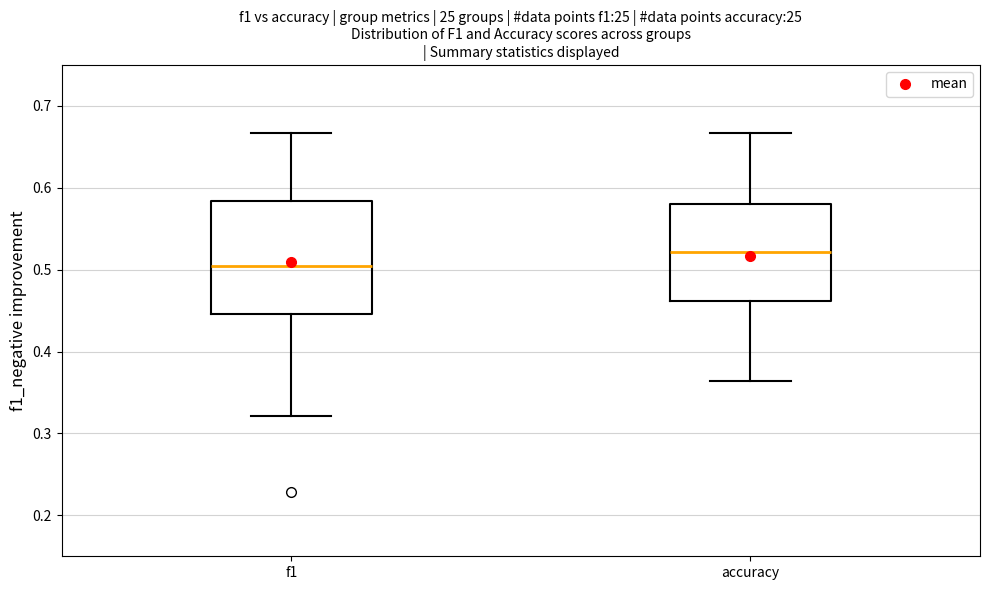

Where does the lower whisker of the box for accuracy end on the y-axis? The values are not printed on the chart, so give them approximately, as read against the axis.

0.36